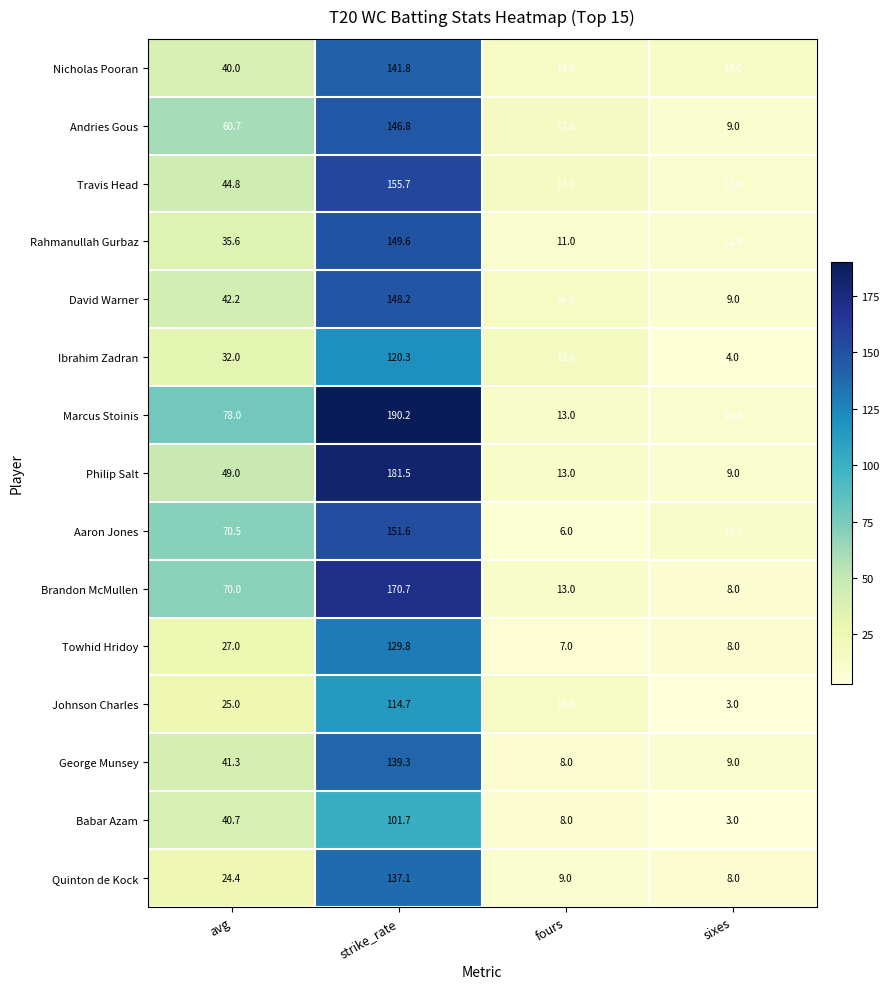

What is the spread (max minus min) of values at avg?

53.6